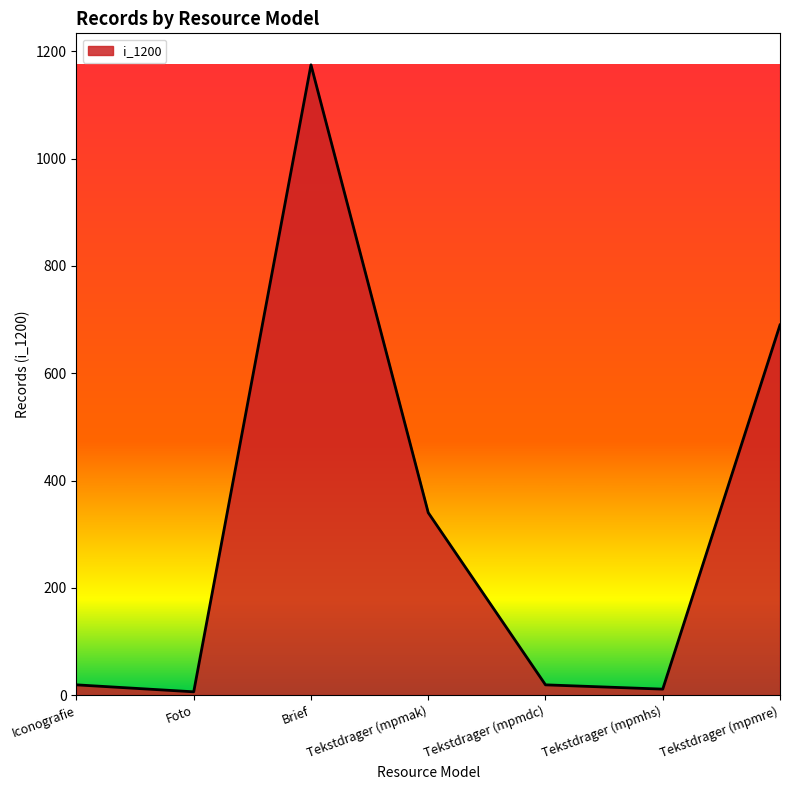

What is the minimum value shown in the chart?

6